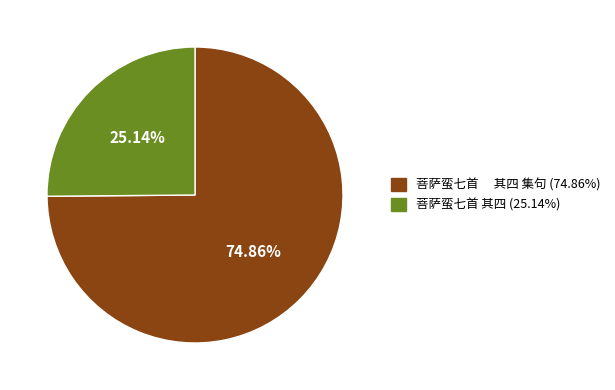

Does any single category account for the majority?

Yes